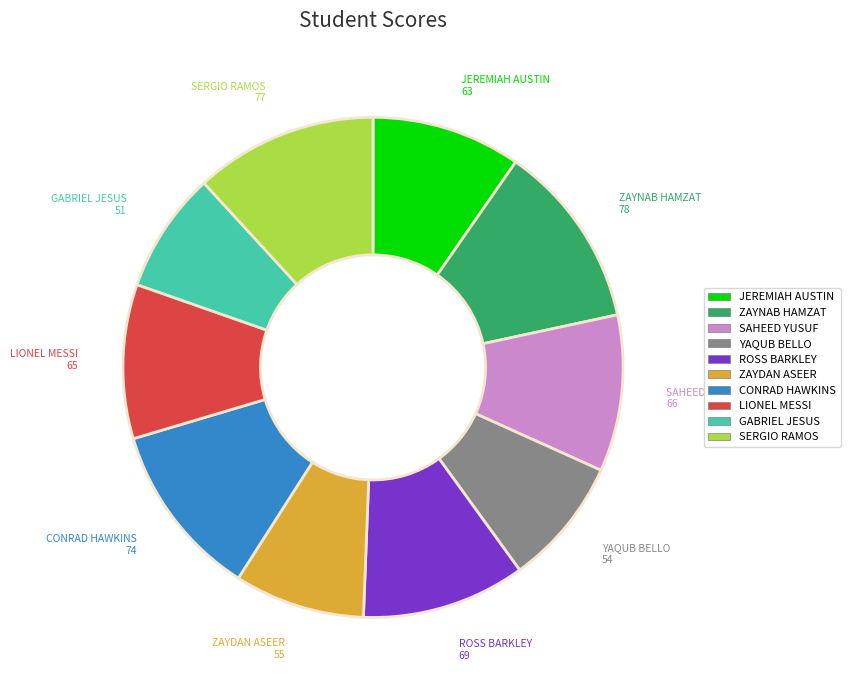

Is GABRIEL JESUS the majority of the pie?

No